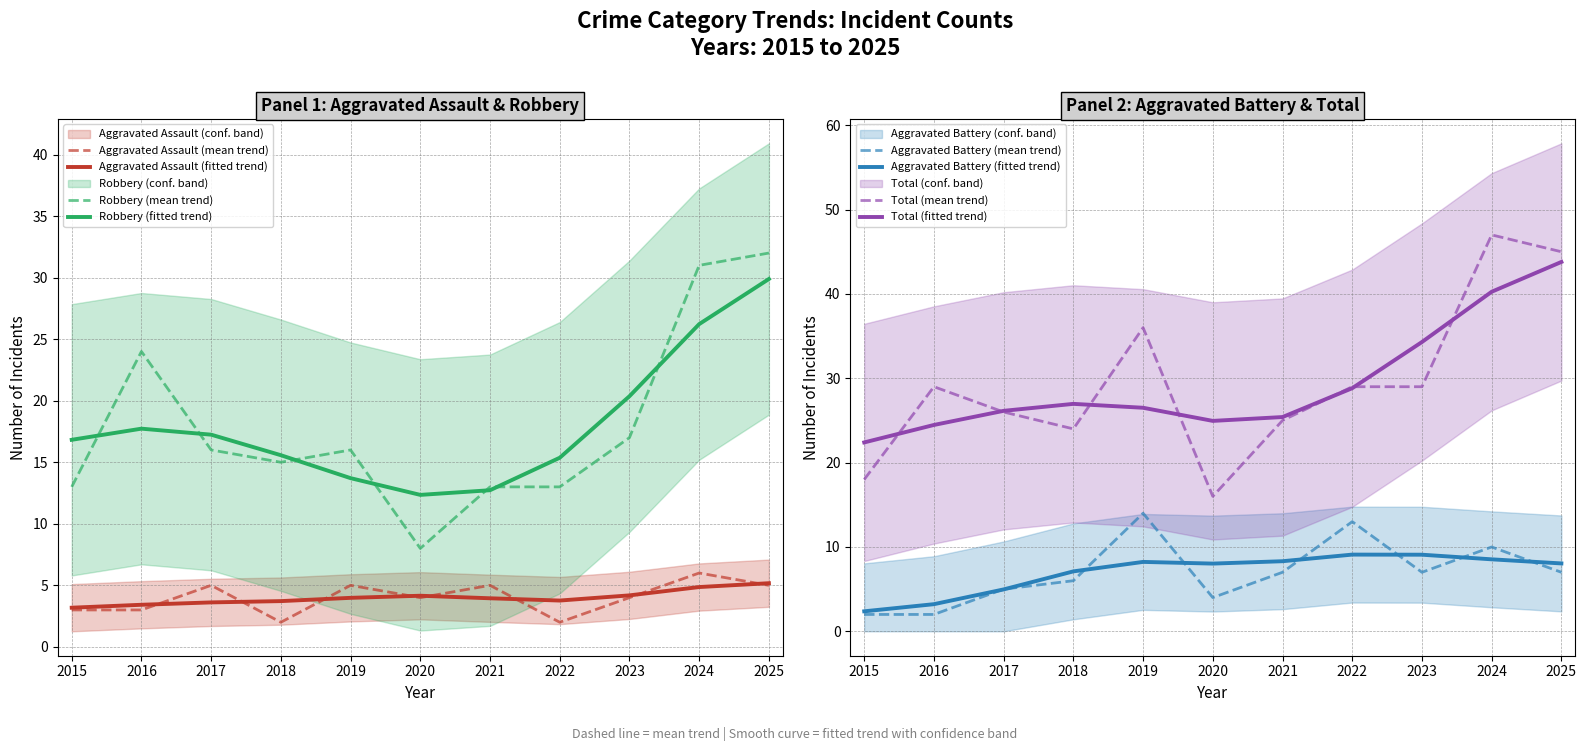

What are all the series names shown in the legend?

Aggravated Assault, Aggravated Battery, Robbery, Total